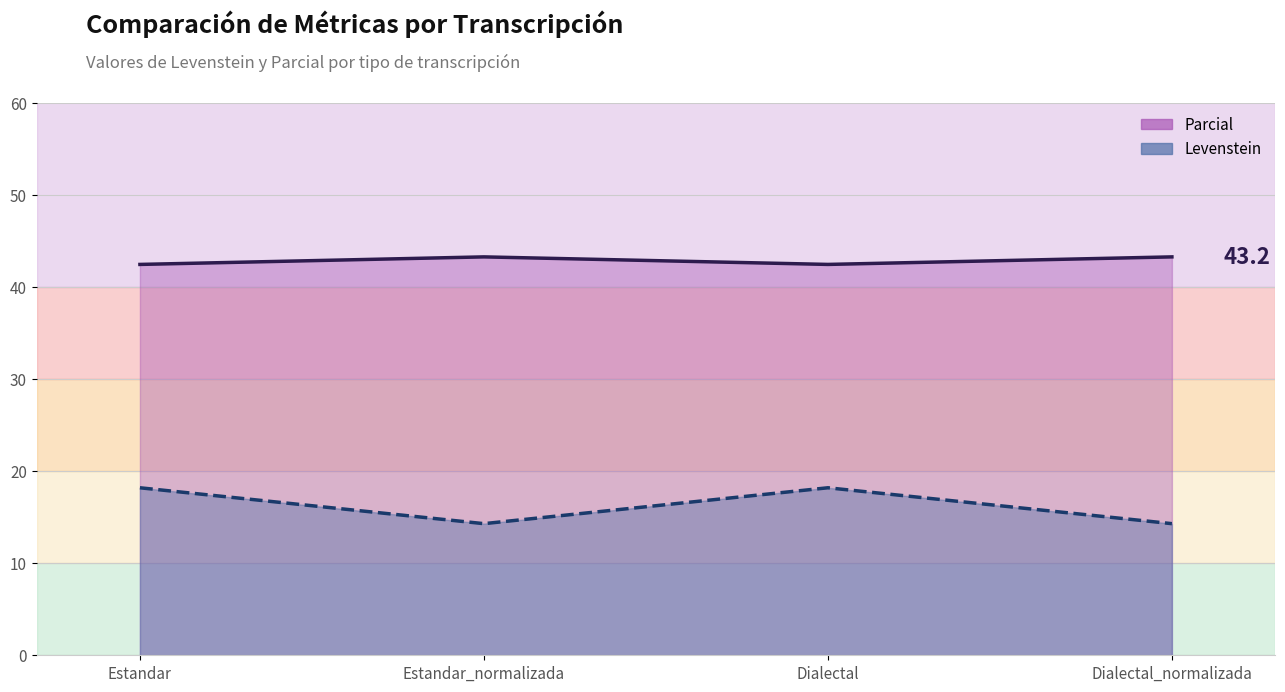

What is the maximum value shown in the chart?

43.2